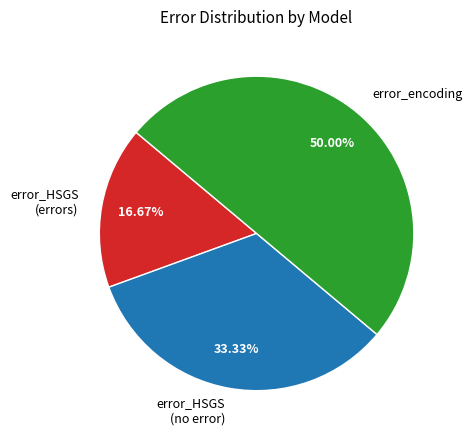

Which category has the smallest portion of the pie?

error_HSGS (errors)